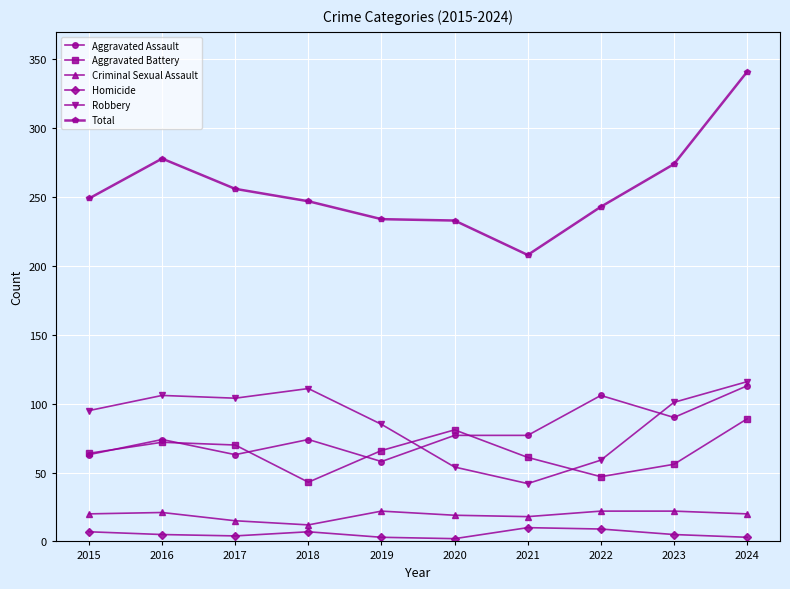

At which category does the chart reach its peak across all series?

2024